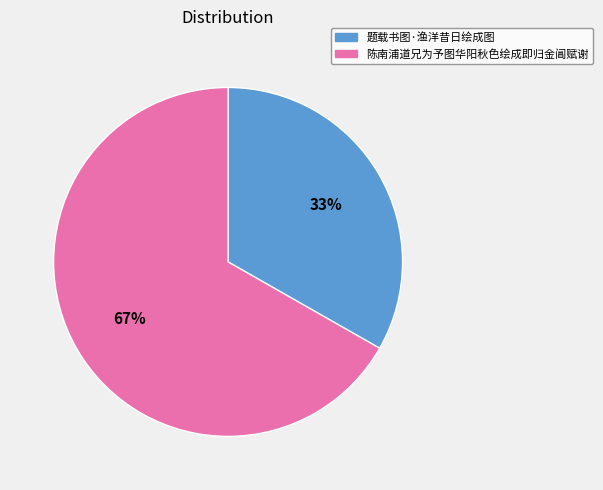

Does 陈南浦道兄为予图华阳秋色绘成即归金阊赋谢 account for over 50% of the chart?

Yes